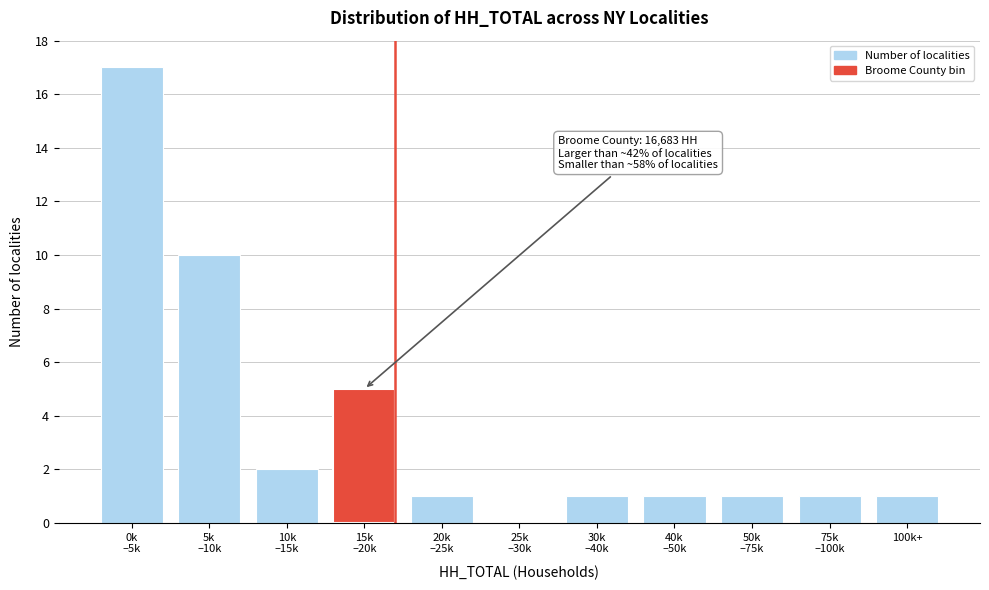

True or false: the data shows 0 at 100k+.

False